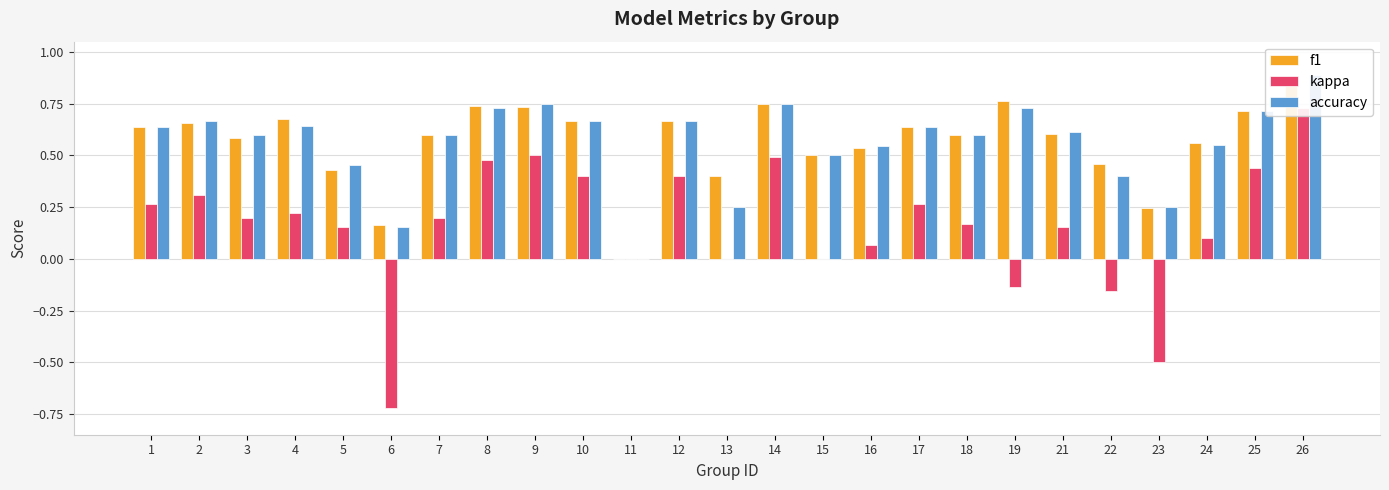

At which label does f1 reach its peak?

26